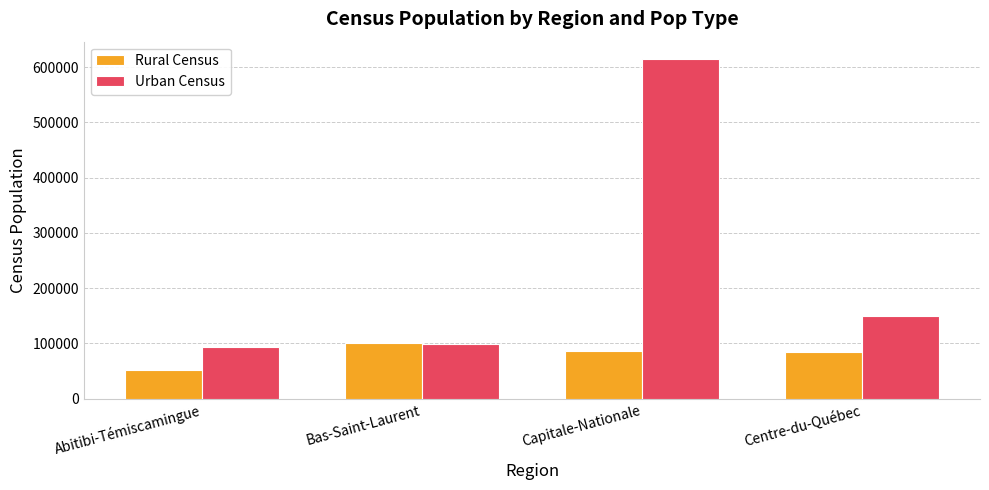

What value does the Urban Census series have at Centre-du-Québec?

149630.2